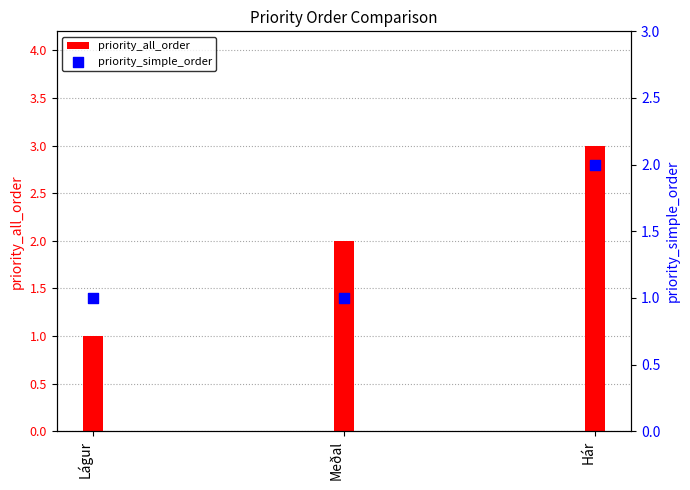

At how many categories does at least one series exceed 2?

1